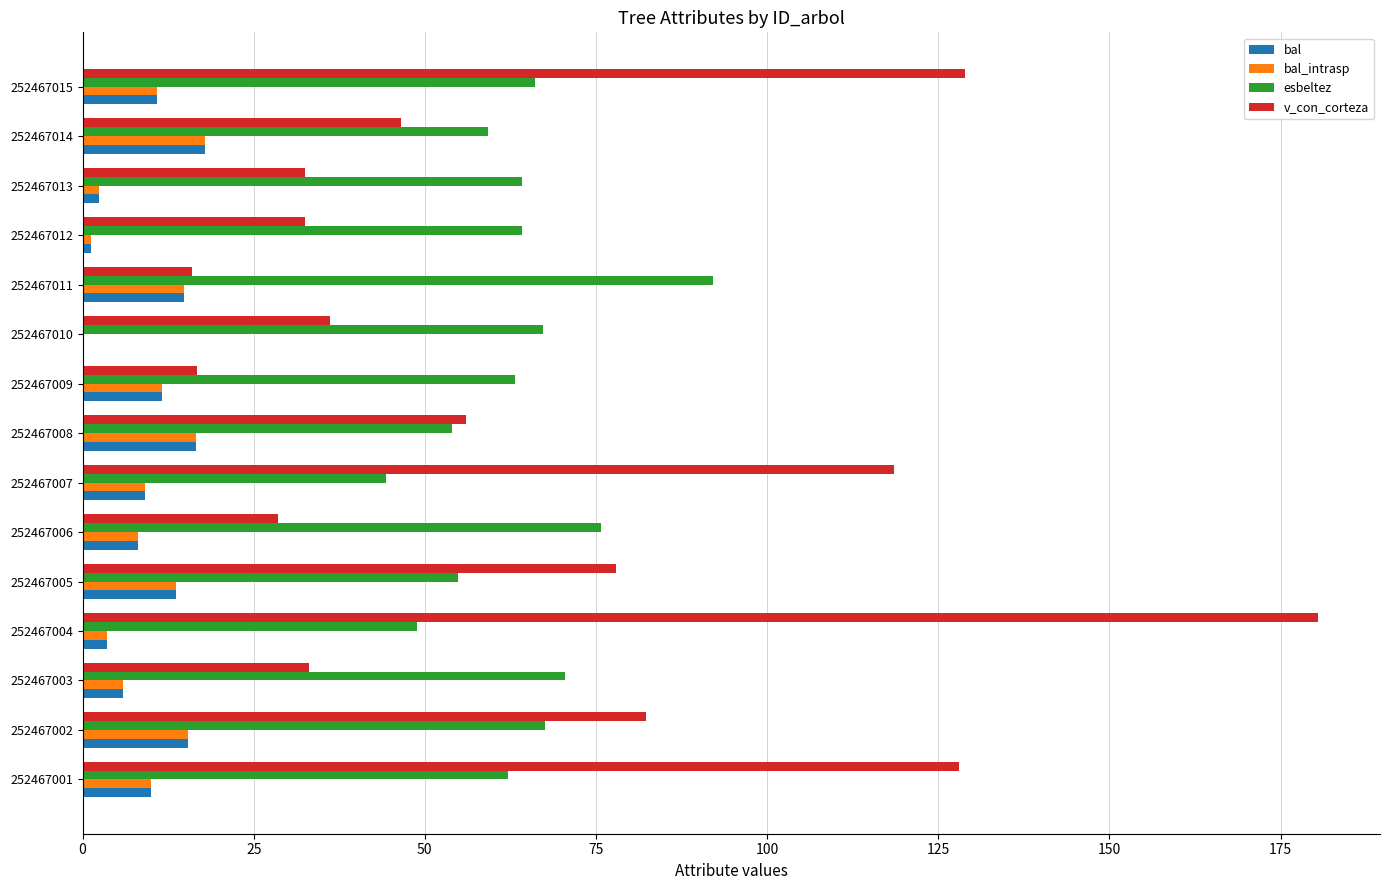

What is the average value of the v_con_corteza series?

67.6